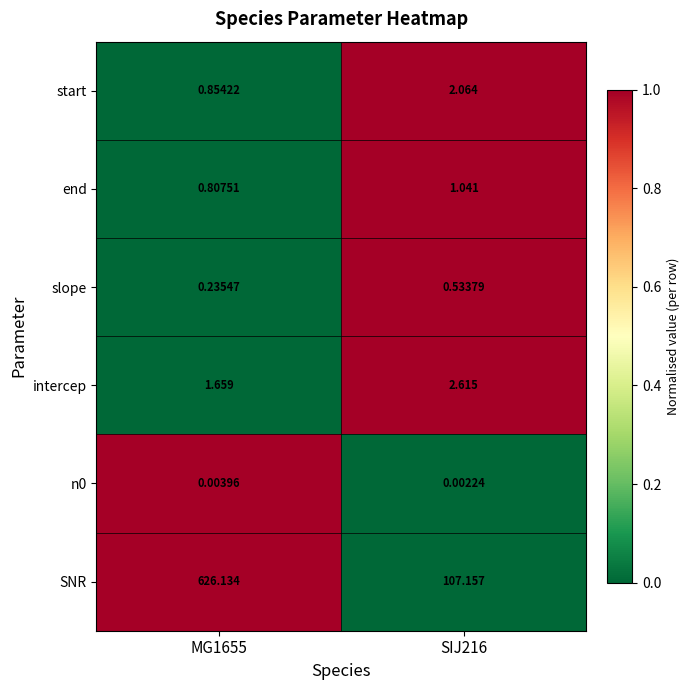

Is the value of intercep at MG1655 greater than the value of slope at MG1655?

Yes